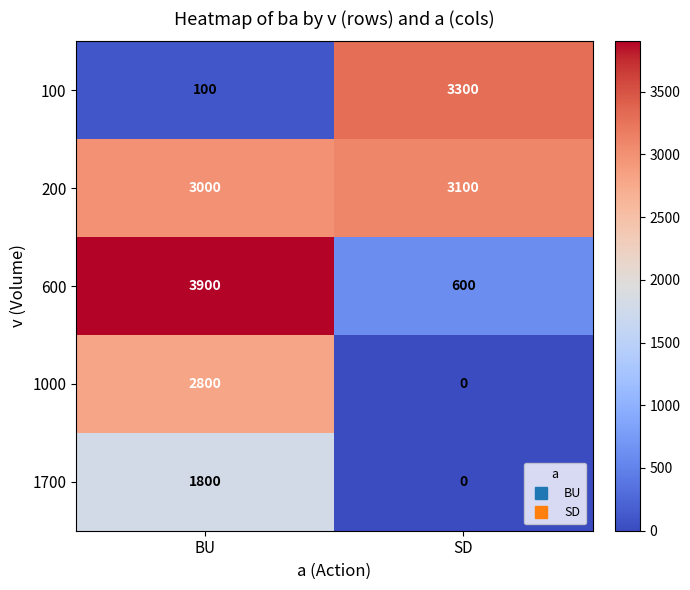

Reading right to left, list all the values displayed in this chart.

100: SD=3300	BU=100
200: SD=3100	BU=3000
600: SD=600	BU=3900
1000: SD=0	BU=2800
1700: SD=0	BU=1800